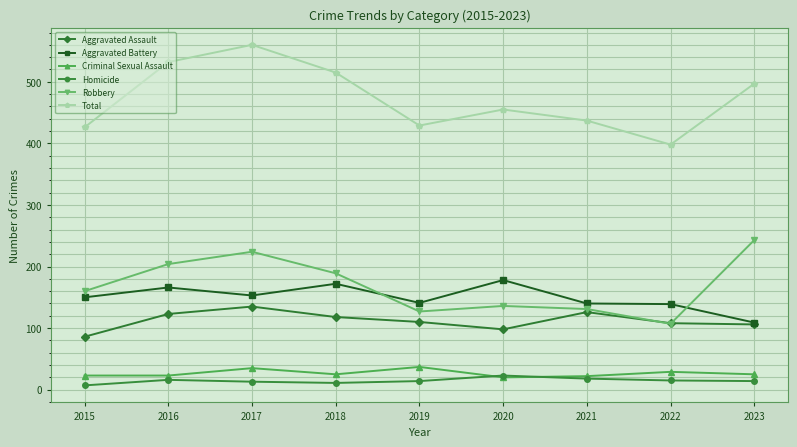

What is the difference between the highest and lowest values at 2016?

516